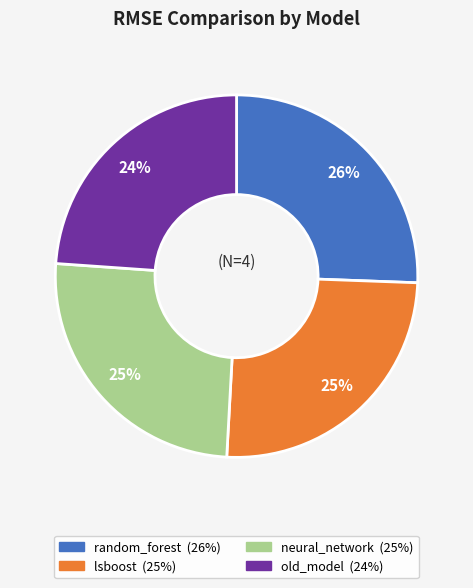

Which slice is the smallest?

old_model